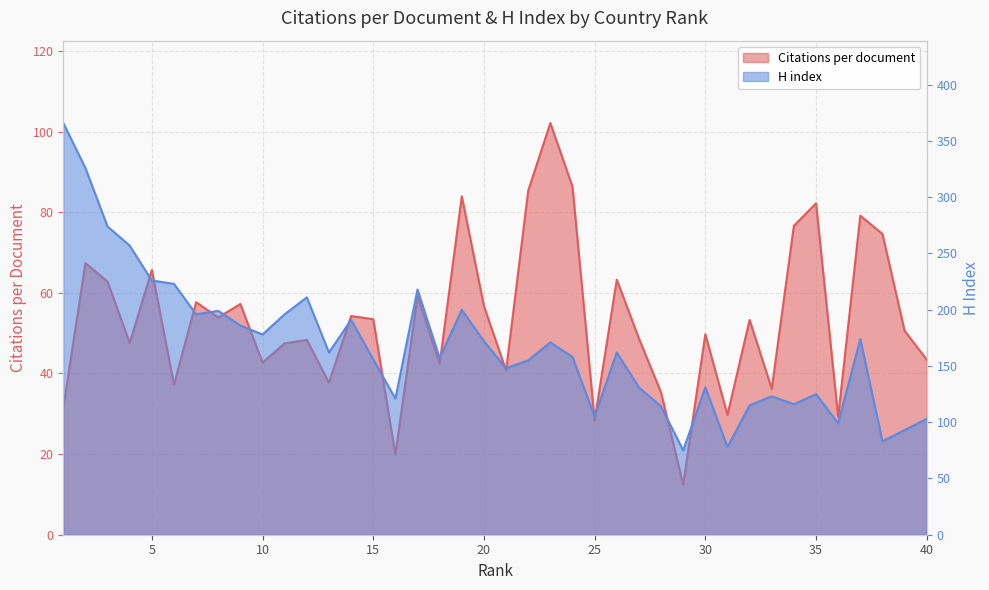

Is the value of Citations per document at 8 greater than the value of H index at 12?

No